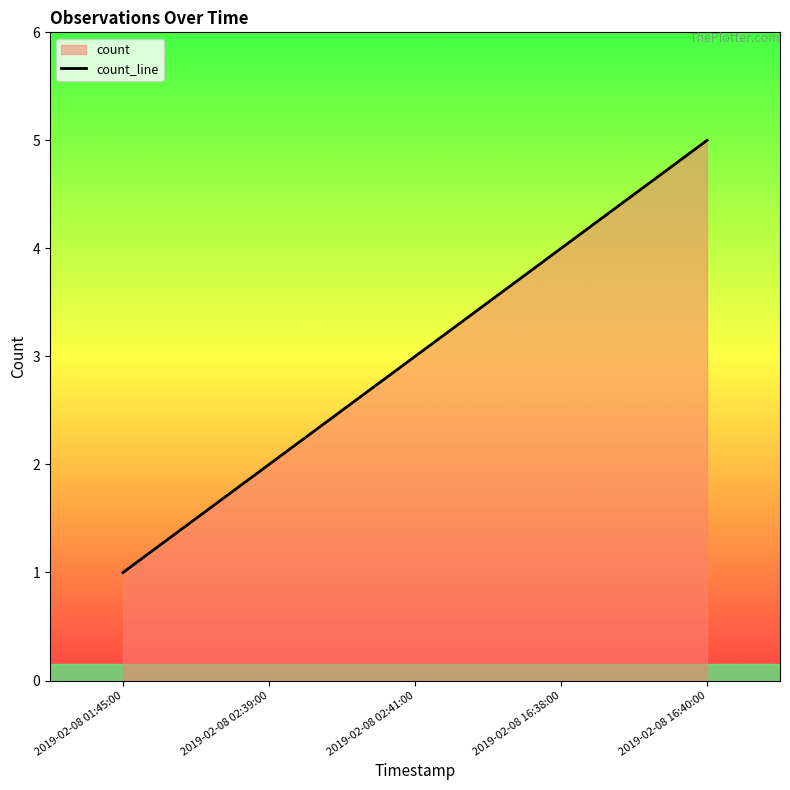

What is the sum of the values at 2019-02-08 16:38:00 and 2019-02-08 02:41:00?

7